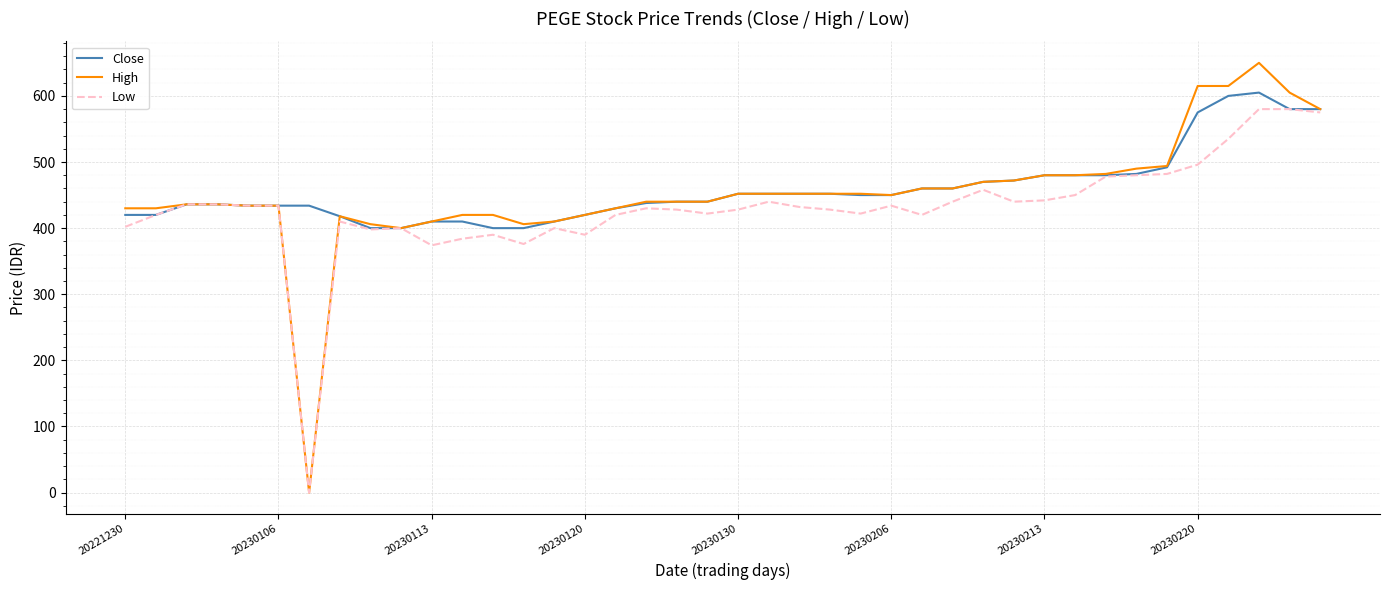

What is the maximum value shown in the chart?

650